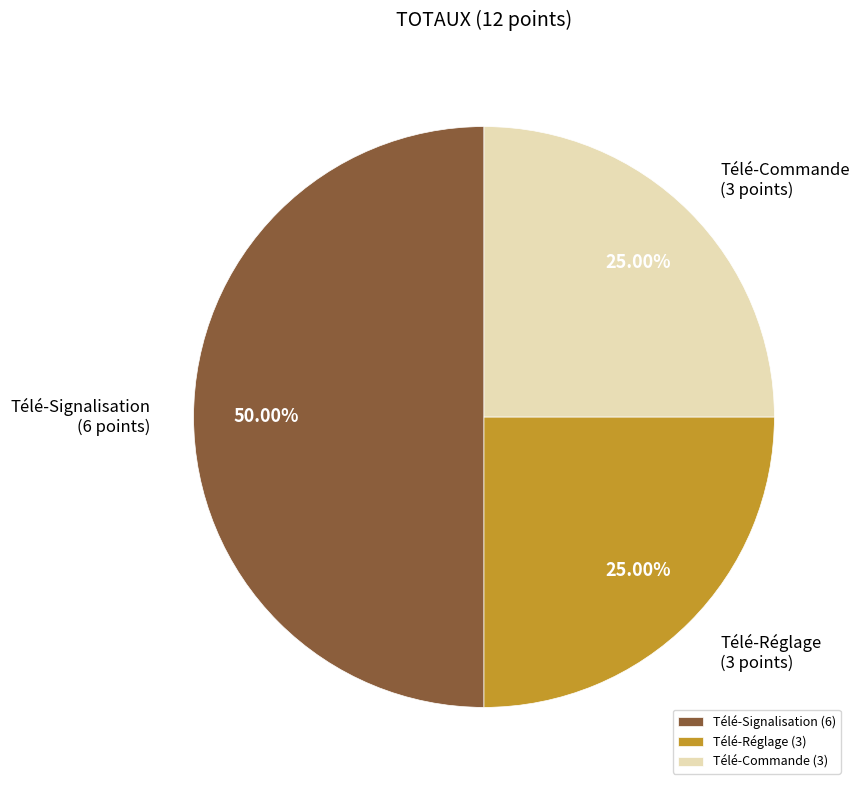

Does Télé-Réglage (3) account for over 50% of the chart?

No